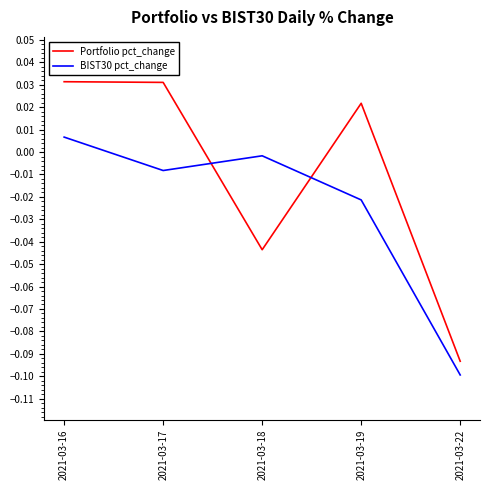

Rank the series by their average value, from lowest to highest.

BIST30 pct_change, Portfolio pct_change